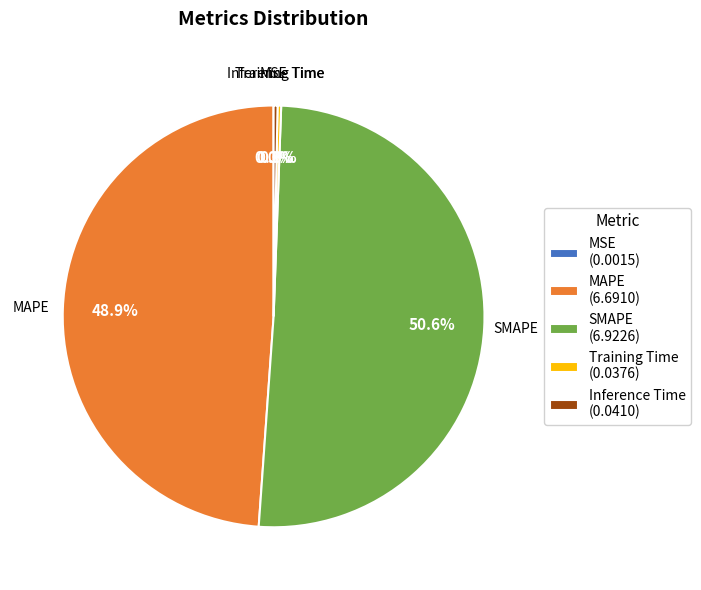

Which category has the biggest portion of the pie?

SMAPE